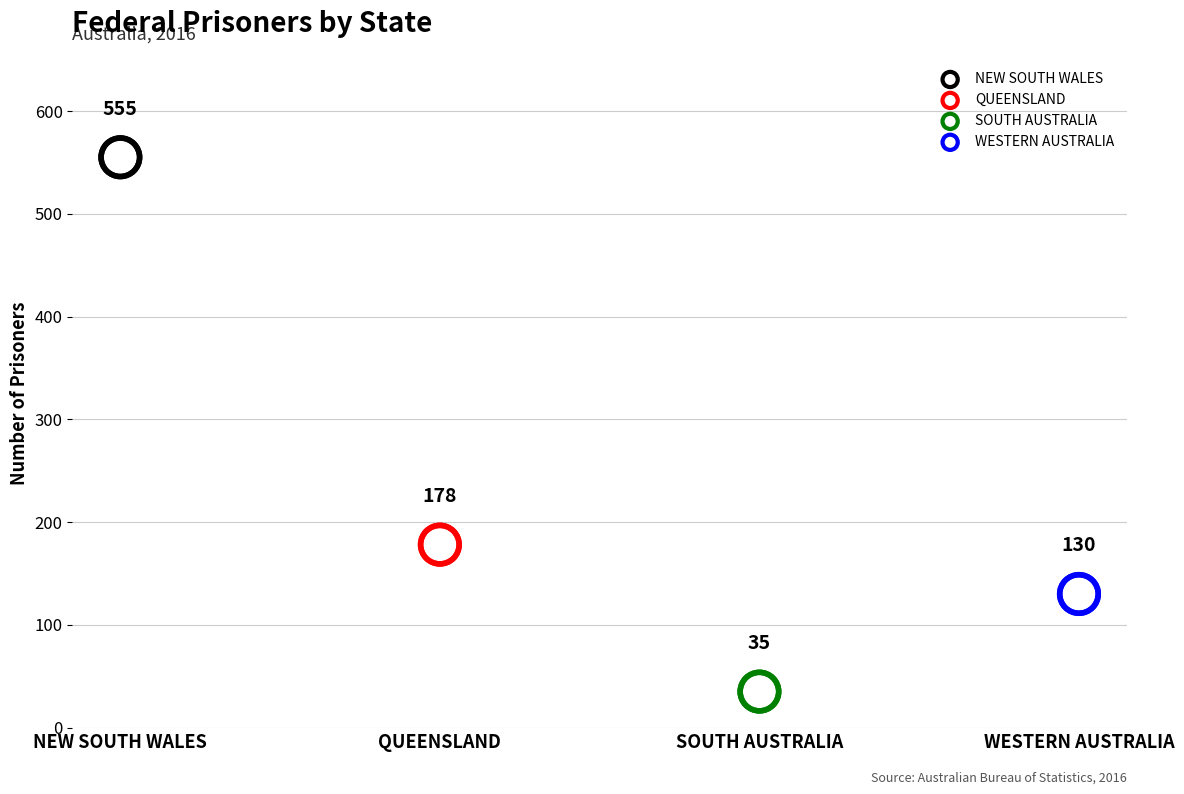

Approximately how many times larger is the value at WESTERN AUSTRALIA compared to NEW SOUTH WALES?

0.2